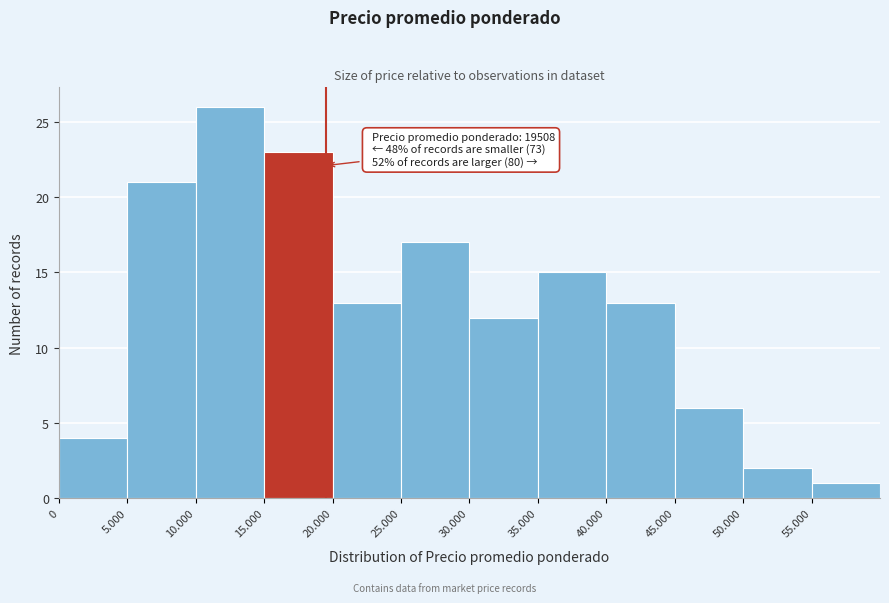

Reading left to right, extract all data points from this chart.

4	21	26	23	13	17	12	15	13	6	2	1